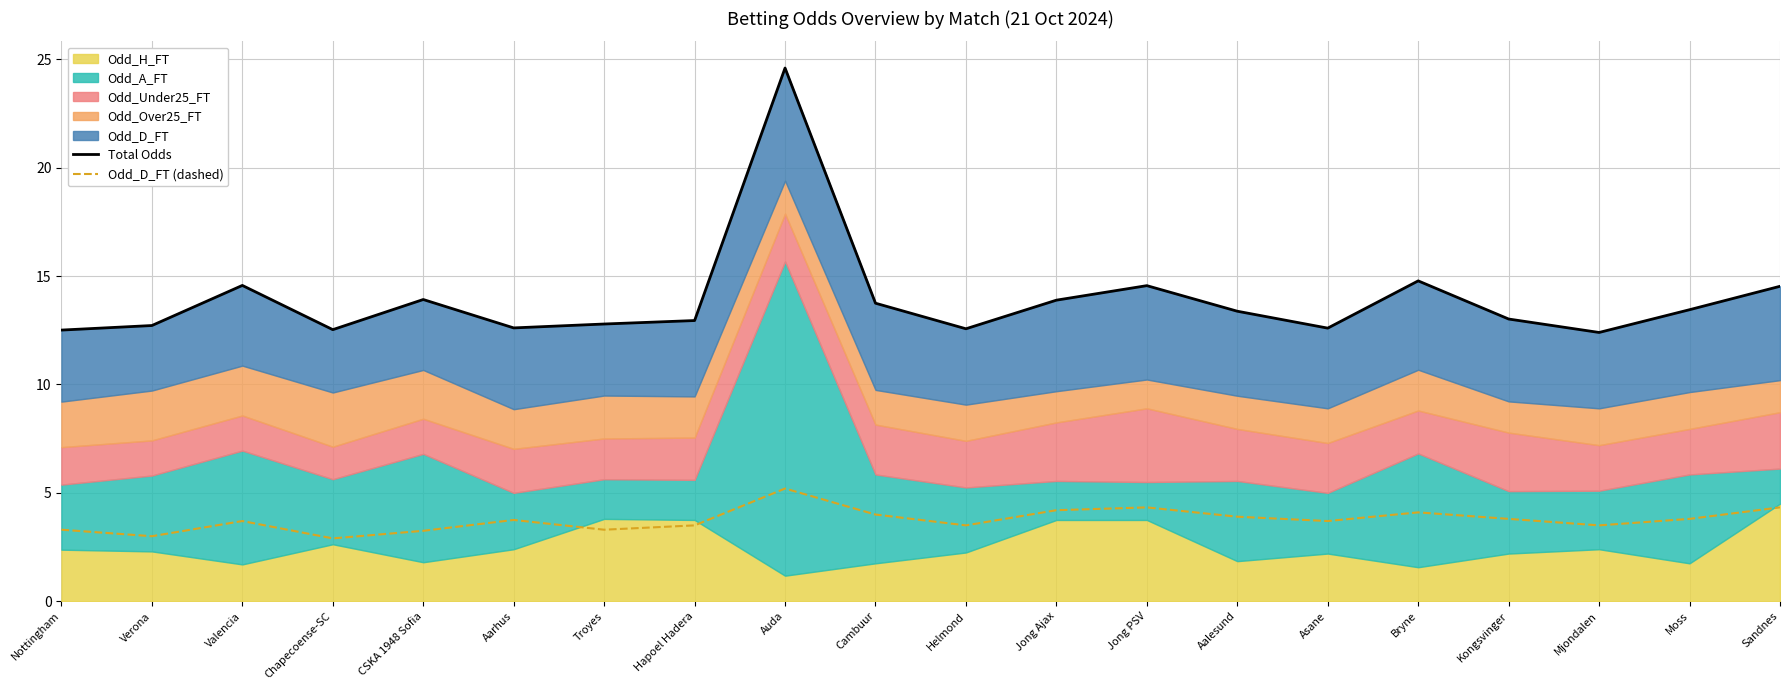

The Odd_D_FT (dashed) series shows 6.8 at Jong Ajax. True or false?

False